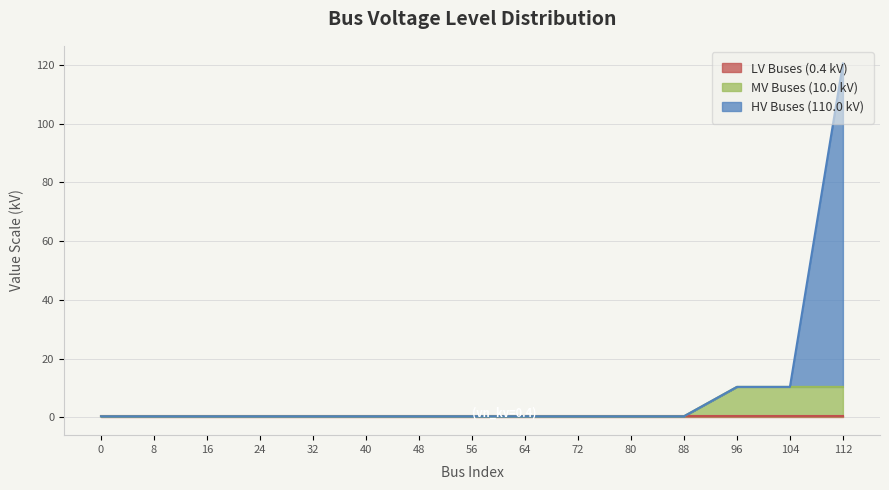

True or false: MV Buses (10.0 kV) has more than 0 interior local peaks.

False